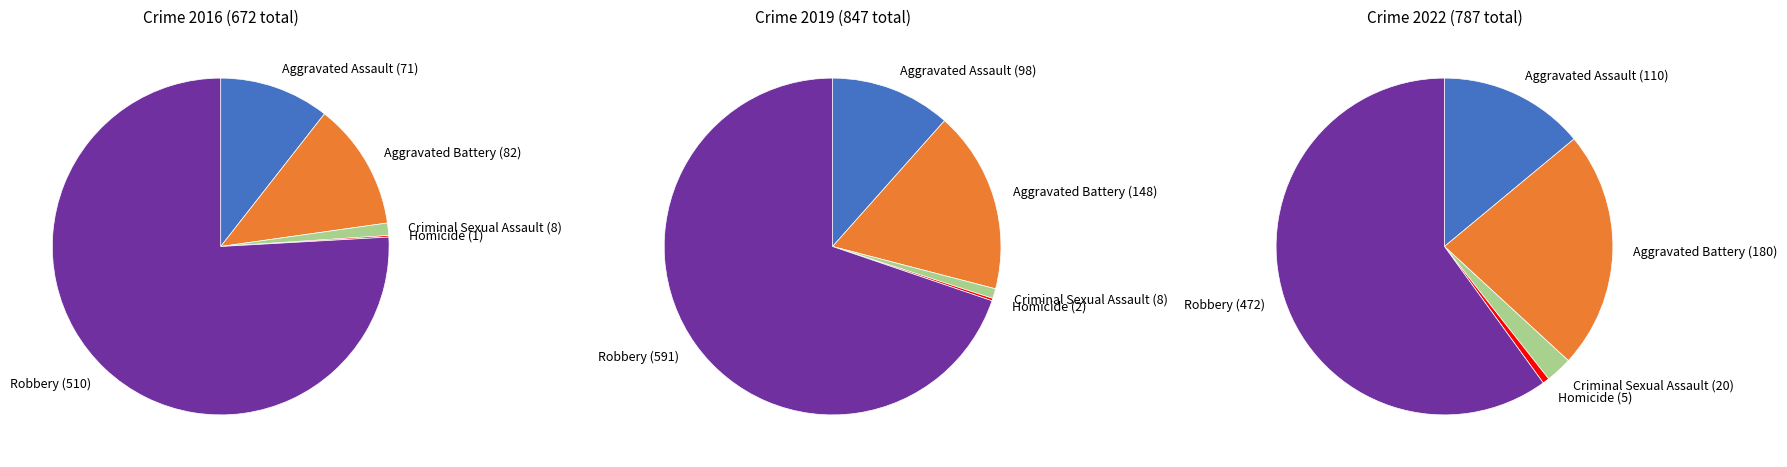

Is it true that Aggravated Battery is 12% of the pie?

True